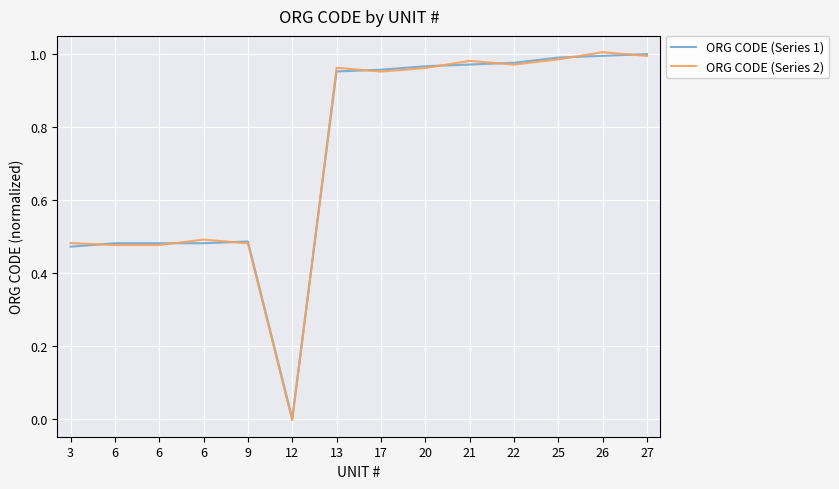

At which category does ORG CODE (Series 2) reach its first local valley?

12